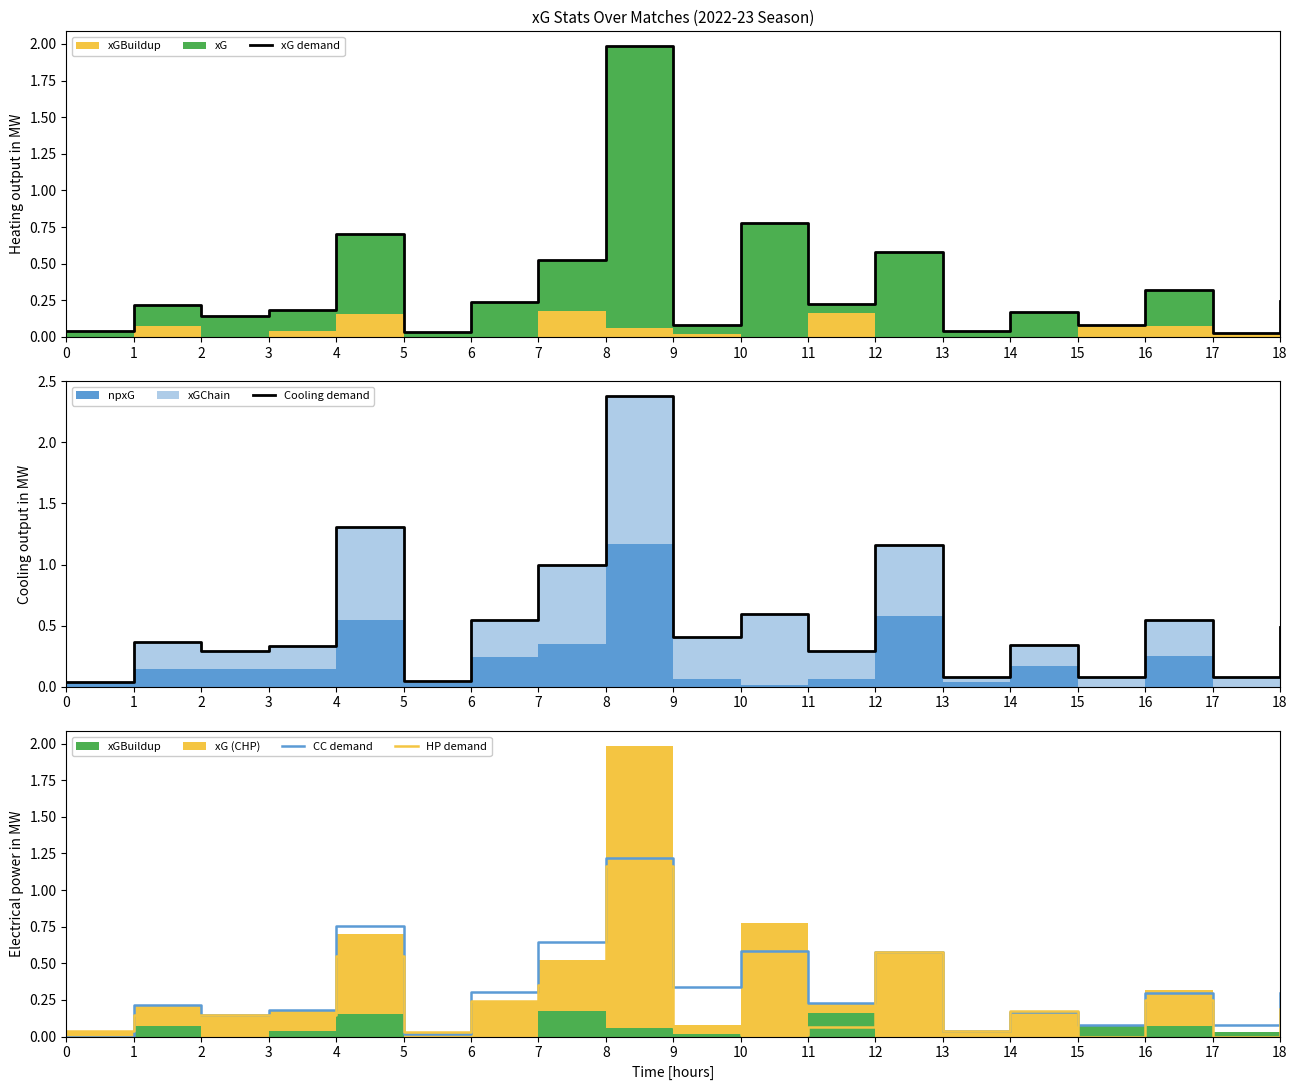

Reading left to right, what are all the values shown in this chart?

xG demand: 0=0.0	1=0.2	2=0.1	3=0.2	4=0.7	5=0.0	6=0.2	7=0.5	8=2.0	9=0.1	10=0.8	11=0.2	12=0.6	13=0.0	14=0.2	15=0.1	16=0.3	17=0.0	18=0.2
Cooling demand: 0=0.0	1=0.4	2=0.3	3=0.3	4=1.3	5=0.0	6=0.5	7=1.0	8=2.4	9=0.4	10=0.6	11=0.3	12=1.2	13=0.1	14=0.3	15=0.1	16=0.5	17=0.1	18=0.5
CC demand: 0=0.0	1=0.2	2=0.1	3=0.2	4=0.8	5=0.0	6=0.3	7=0.6	8=1.2	9=0.3	10=0.6	11=0.2	12=0.6	13=0.0	14=0.2	15=0.1	16=0.3	17=0.1	18=0.3
HP demand: 0=0.0	1=0.1	2=0.1	3=0.1	4=0.5	5=0.0	6=0.2	7=0.4	8=1.2	9=0.1	10=0.0	11=0.1	12=0.6	13=0.0	14=0.2	15=0.0	16=0.2	17=0.0	18=0.2